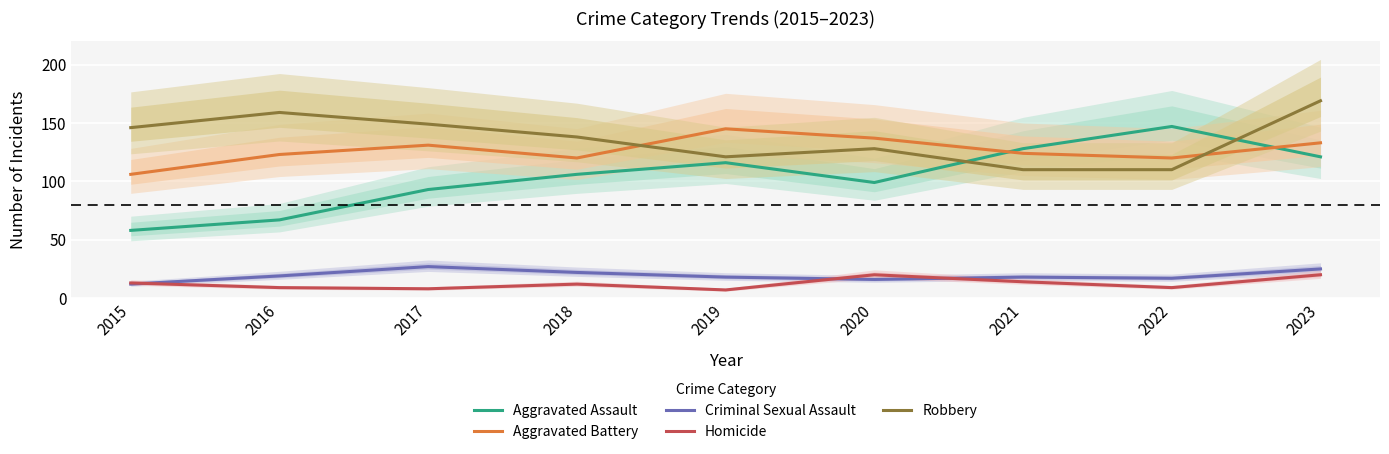

How many values in the Homicide series are below 12?

4